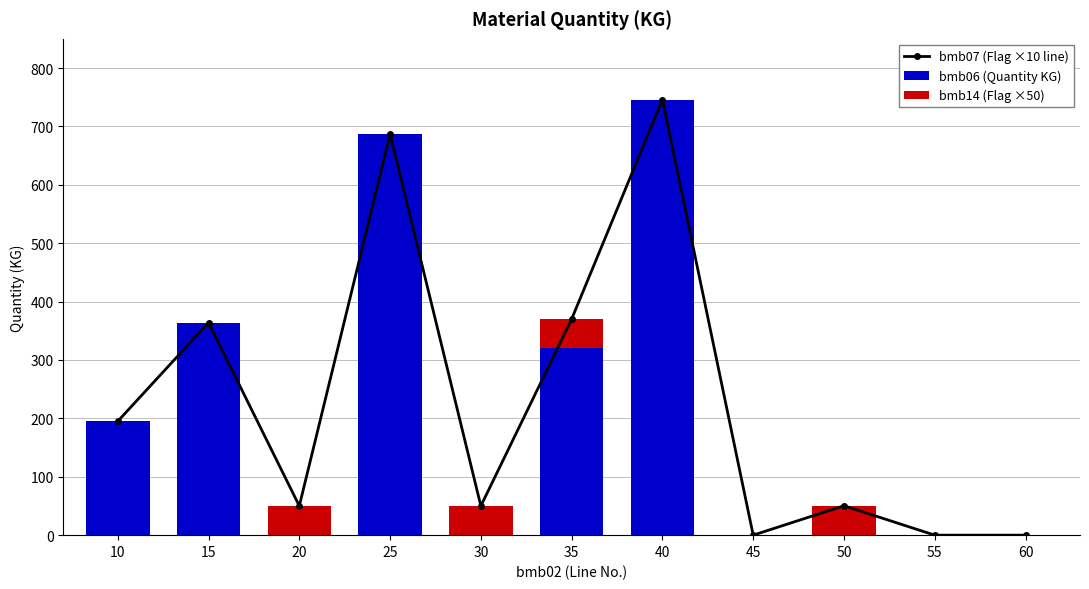

Which series has the widest spread of values?

bmb07 (Flag ×10 line)